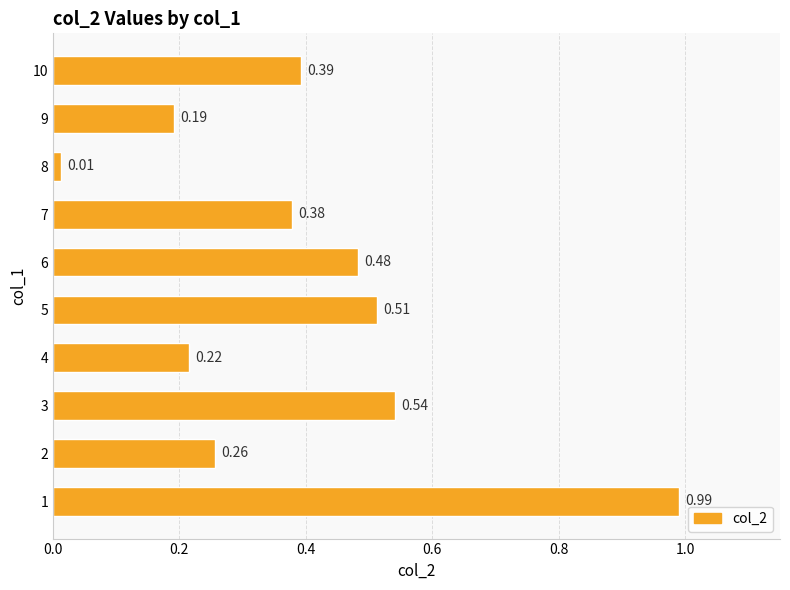

What is the change in value from 5 to 8?

-0.5